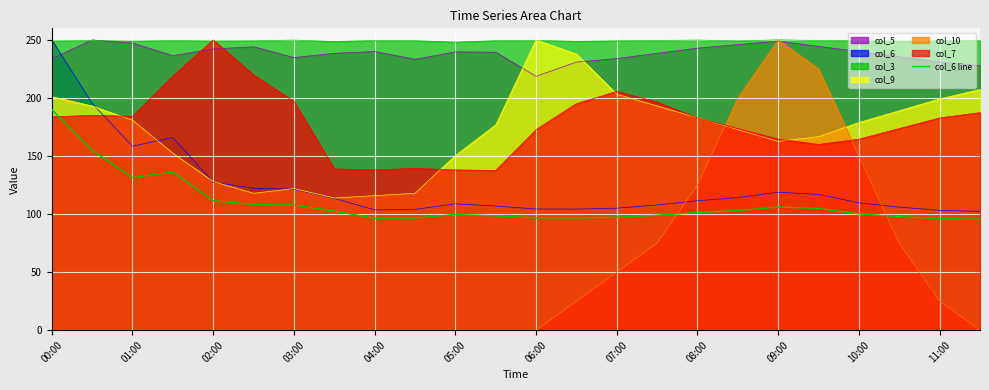

How many values are below 101?

12